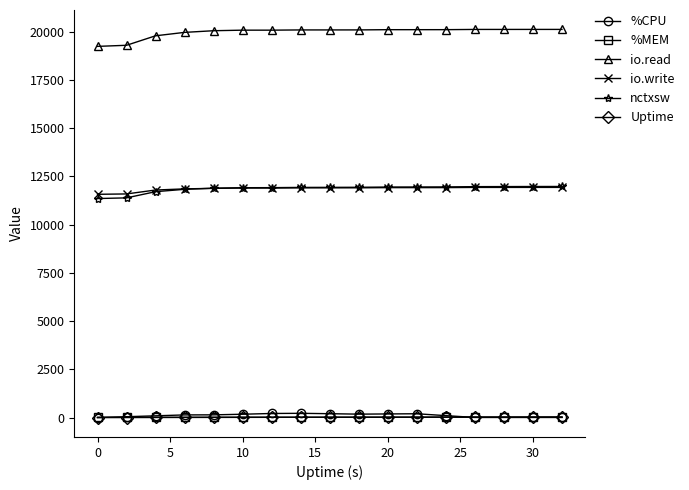

Which series has the widest spread of values?

io.read